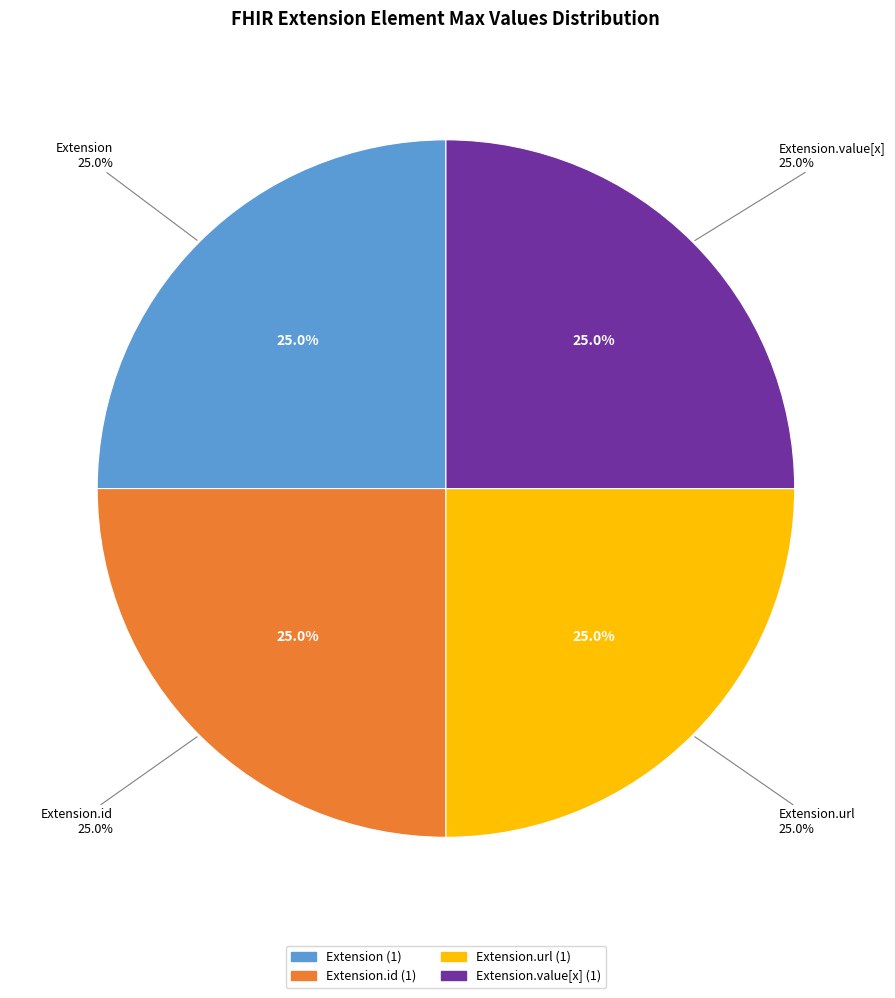

Is the sum of Extension and Extension.id greater than half?

No